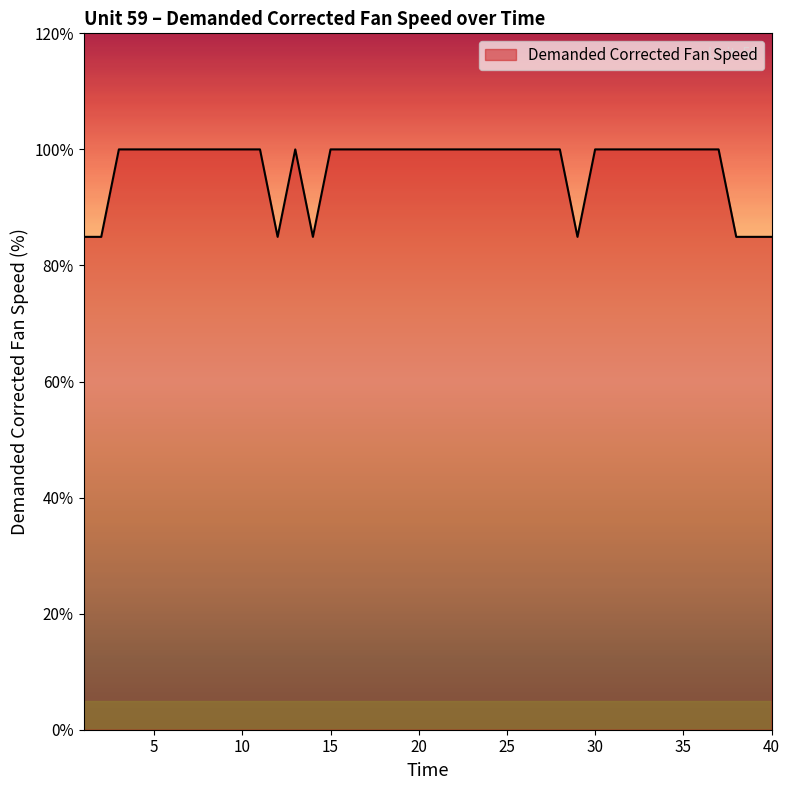

What is the smallest value displayed?

84.9